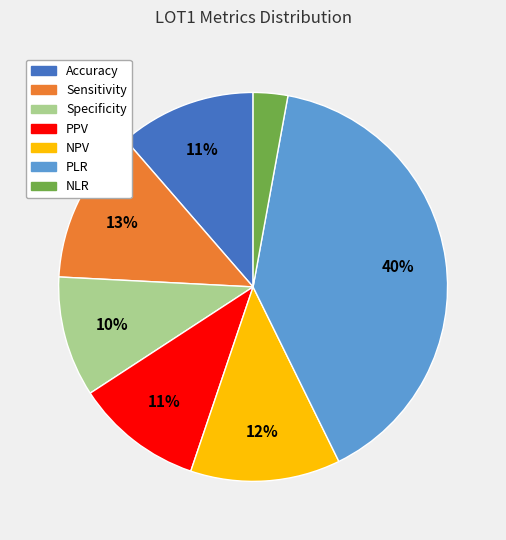

To the nearest percent, what is the difference between the largest and smallest slice percentages?

37%